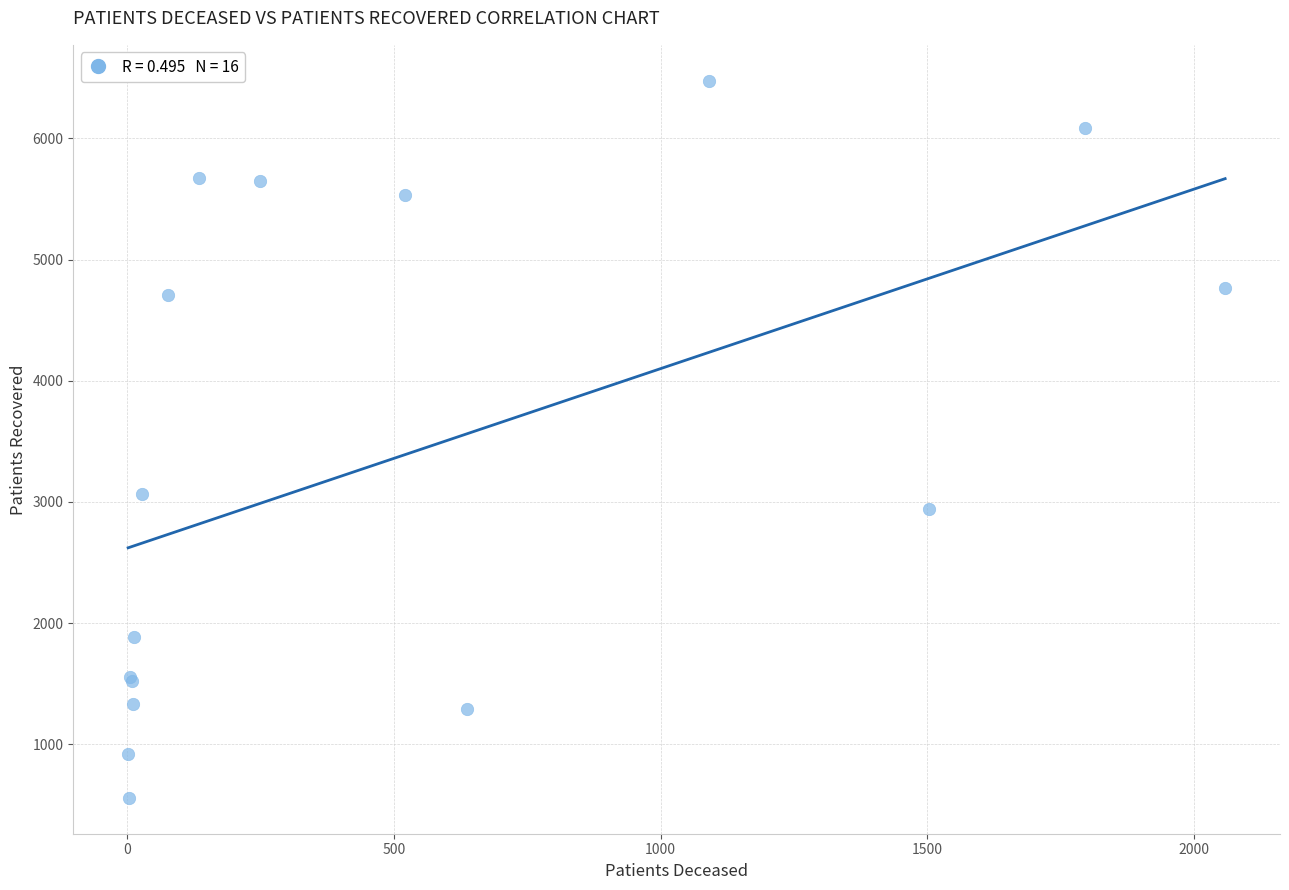

What Y value in the scatter plot is closest to 3517?

3063